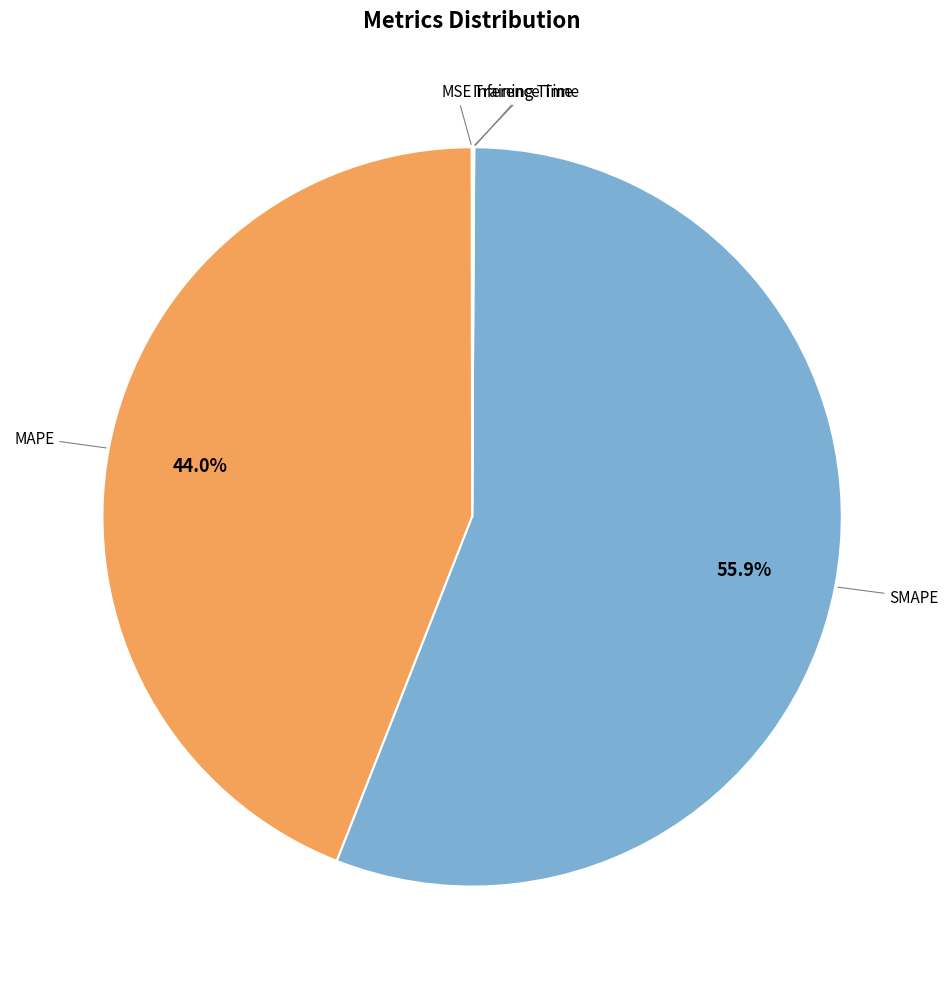

Does any single category account for the majority?

Yes